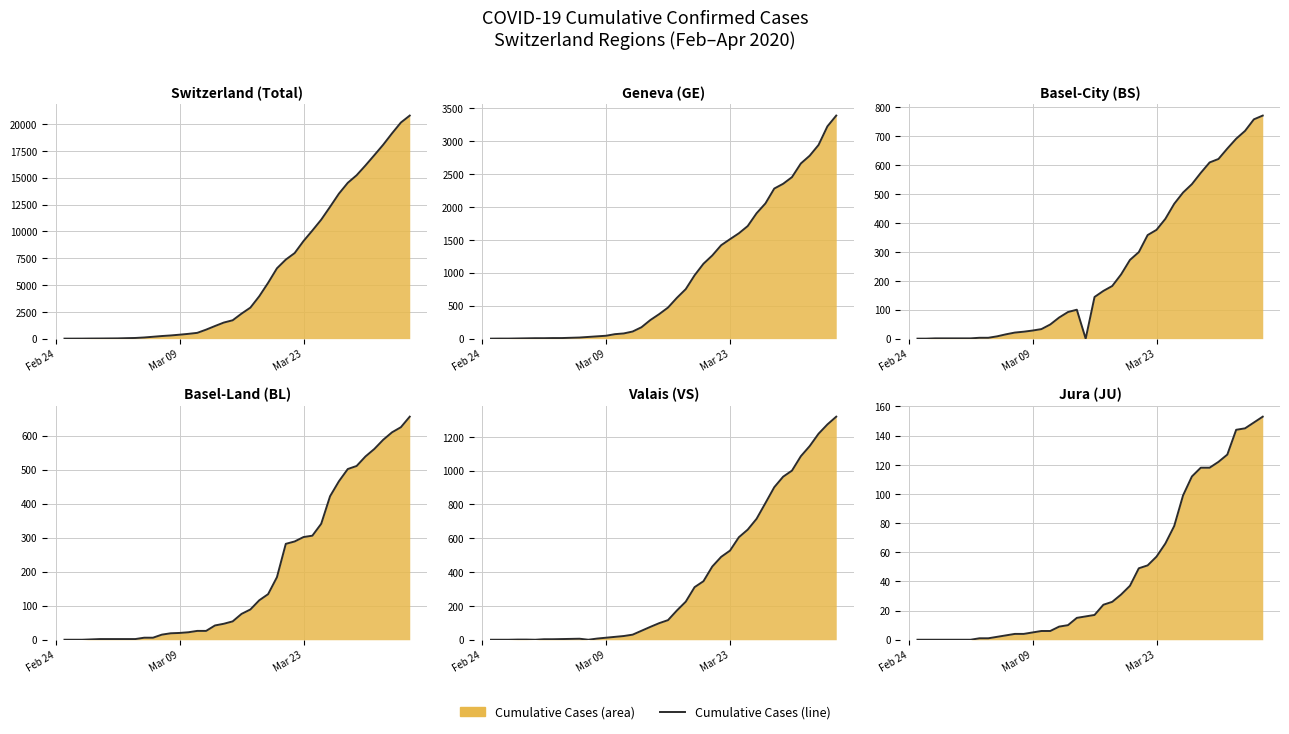

Is the value of BS at 26 greater than the value of VS at 16?

Yes